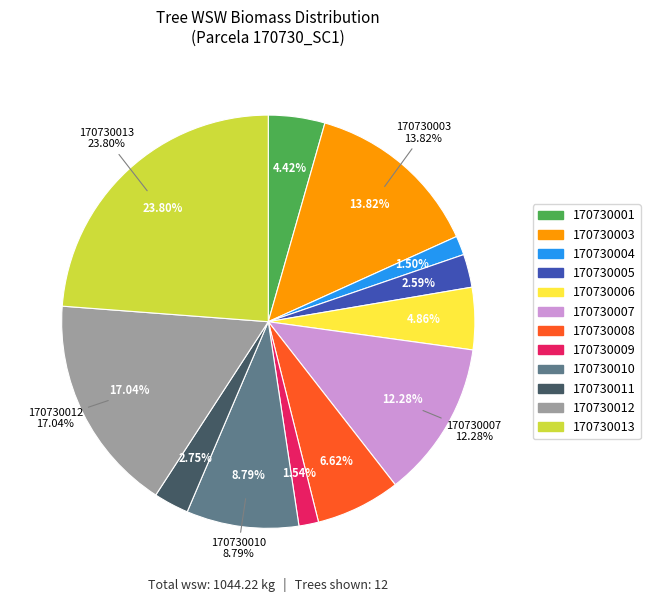

What is the smallest slice in the pie chart?

170730004